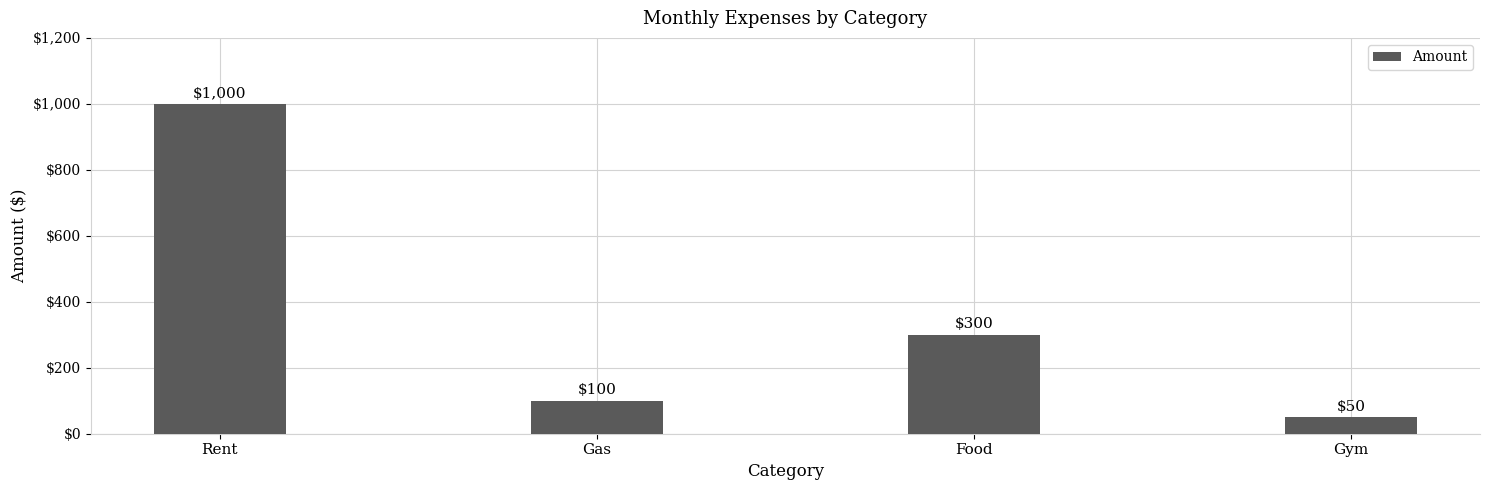

Which has a higher value, Gas or Food?

Food